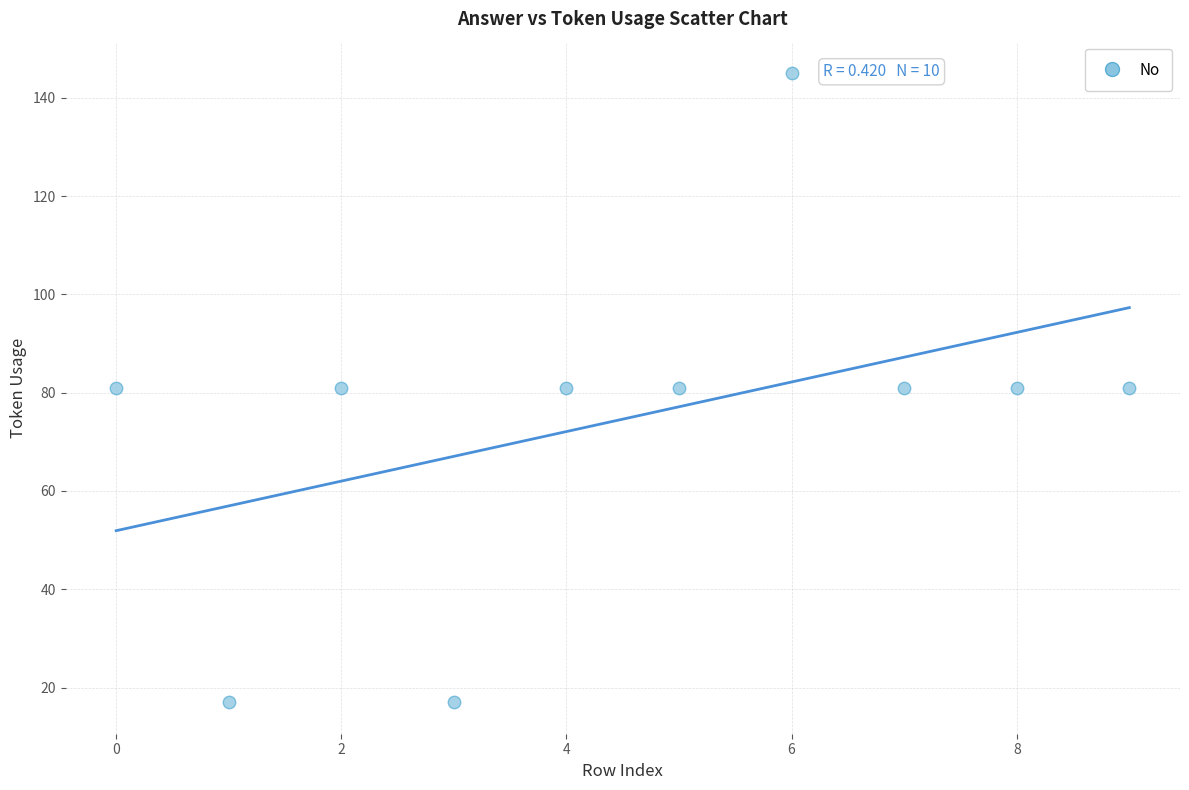

What is the average Y value?

75